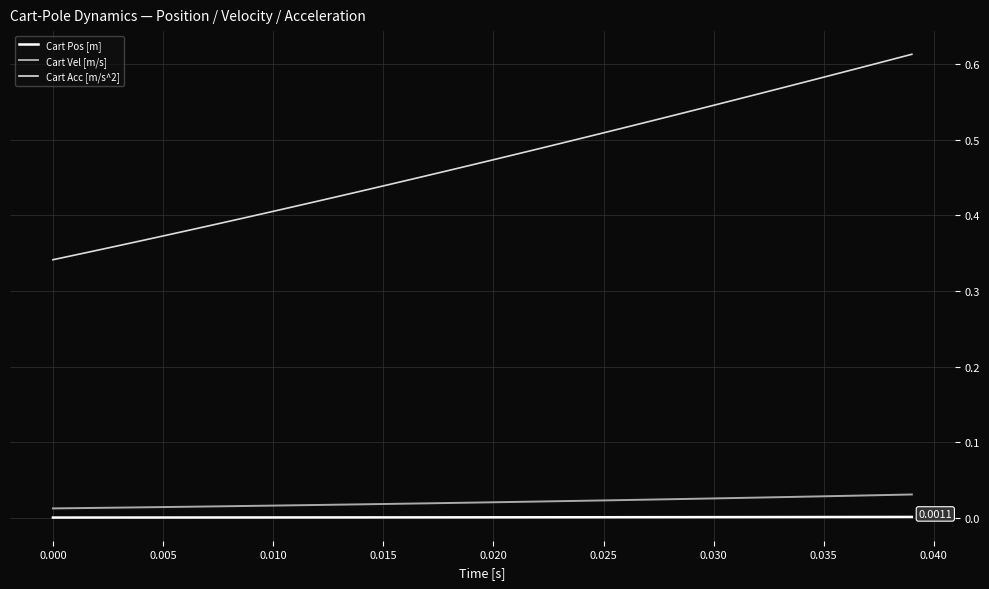

Which series has the largest total across all categories?

Cart Acc [m/s^2]